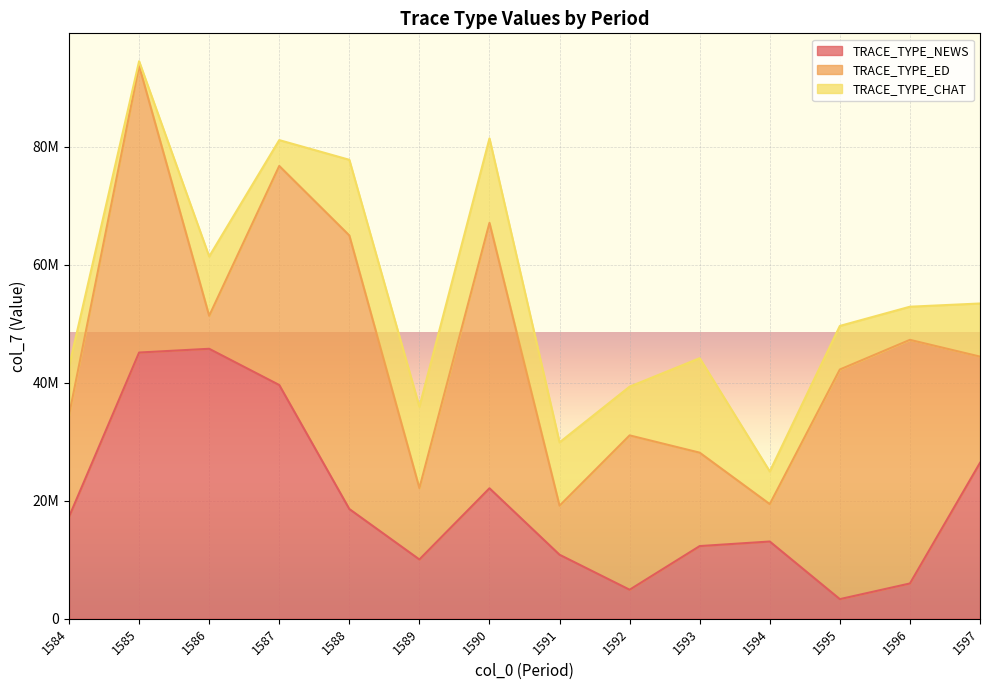

Between 1588 and 1590, which is larger?

1590